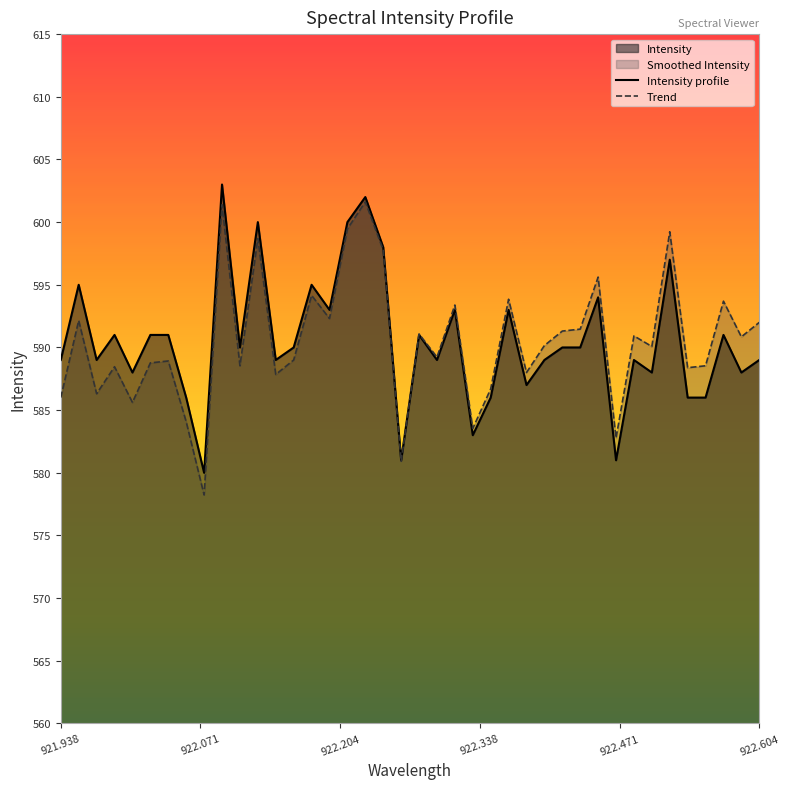

What is the maximum value for Trend?

601.6